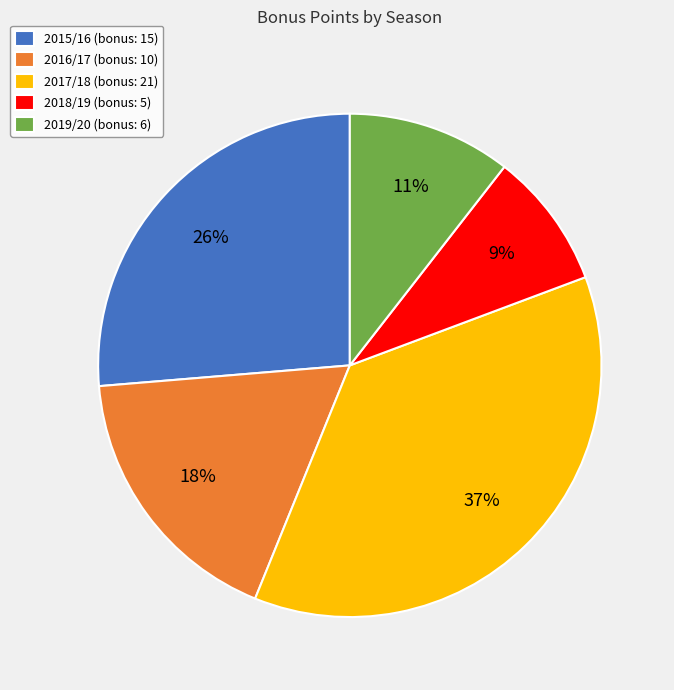

To the nearest percent, what is the combined percentage of 2018/19 (bonus: 5) and 2017/18 (bonus: 21)?

46%